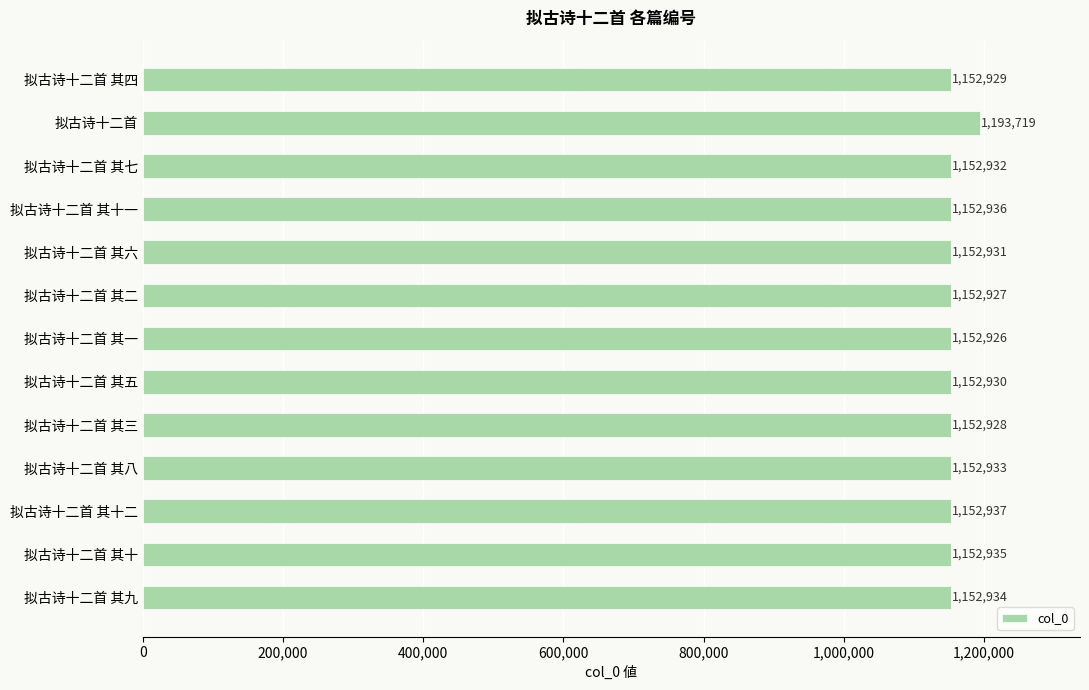

What is the difference between the second highest and minimum values?

11